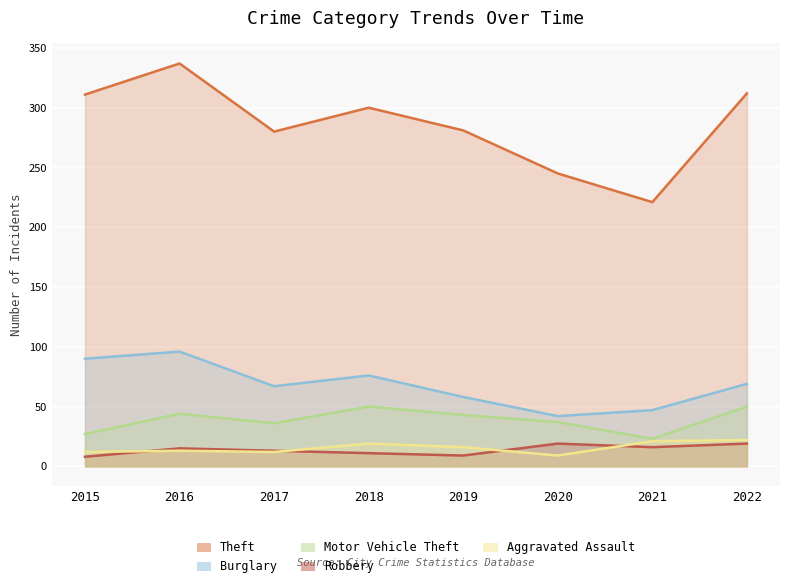

True or false: Burglary and Aggravated Assault cross at least once.

False